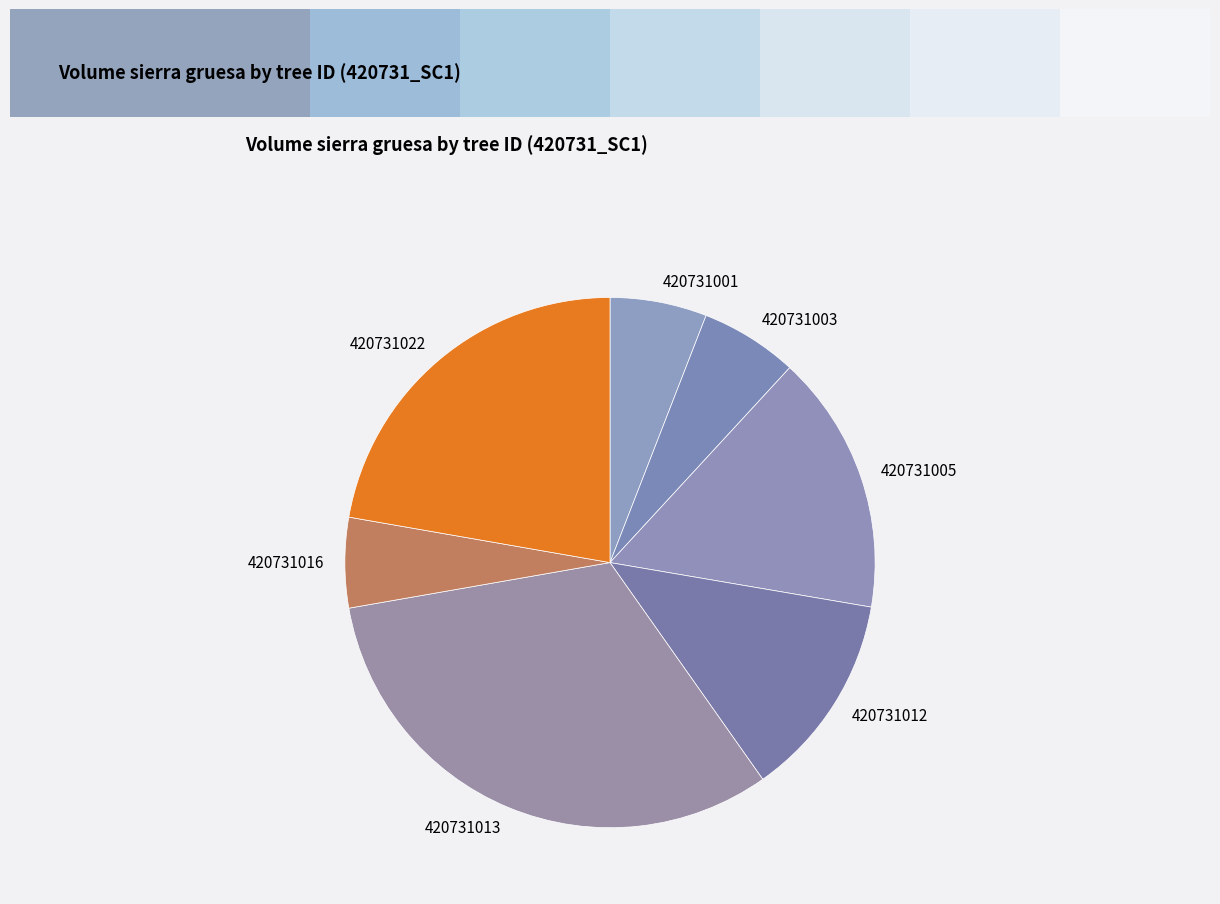

What is the ratio of the value at 420731013 to the value at 420731005?

2.0